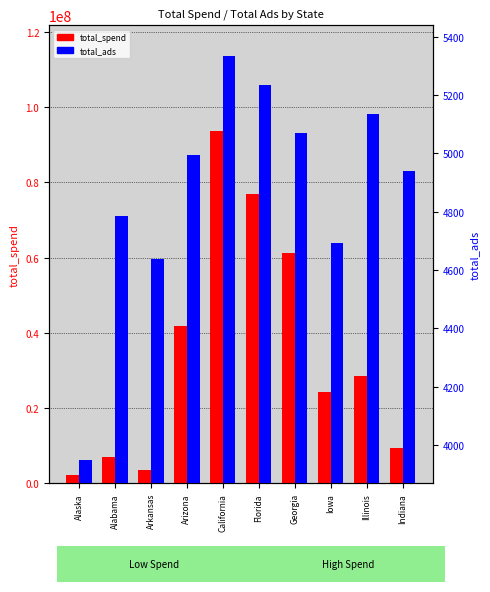

What is the difference between the maximum and second lowest values in the total_ads series?

694